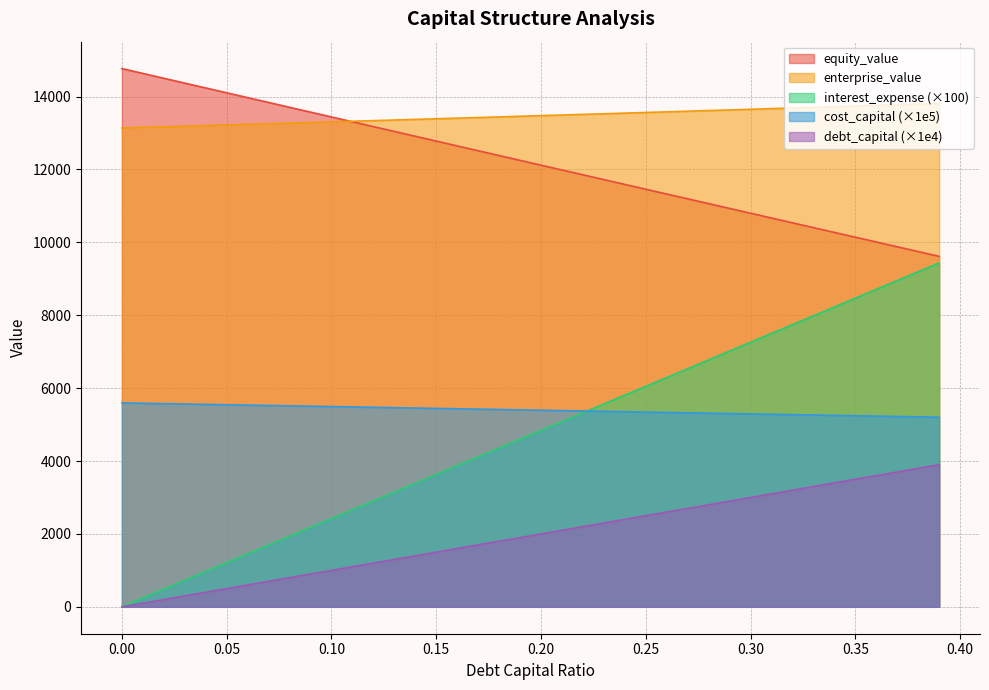

Where is interest_expense nearest to the value 1950?

0.19